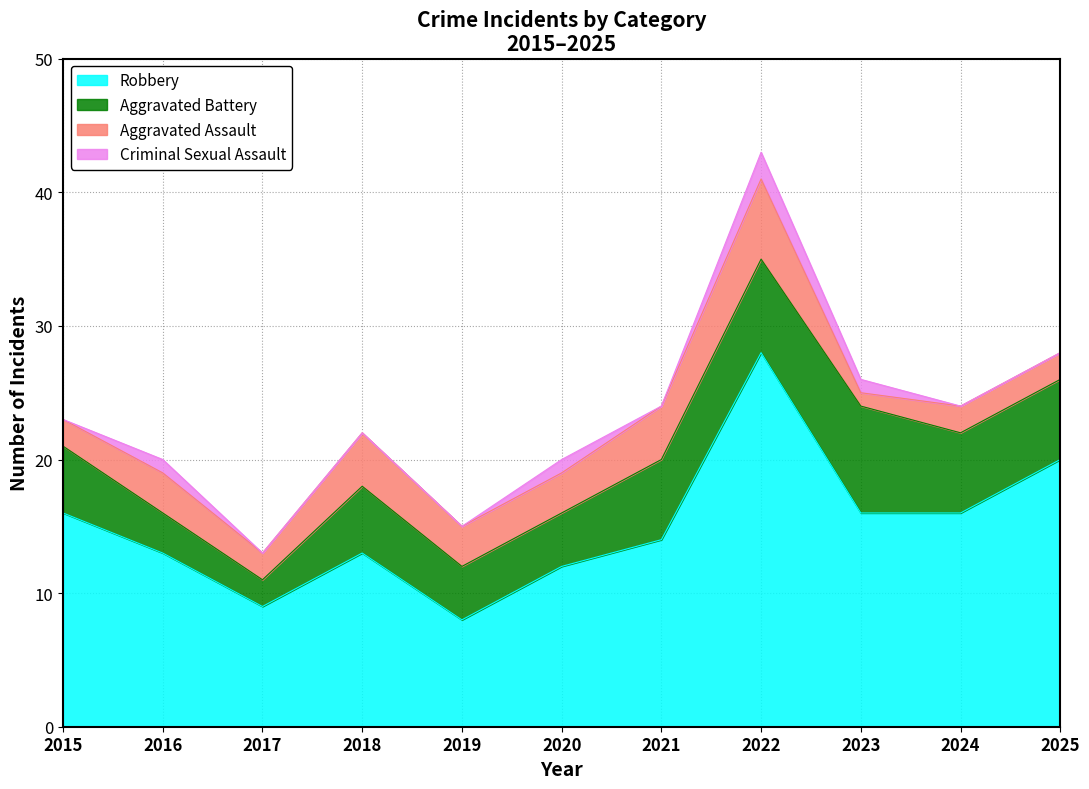

What are all the series names shown in the legend?

Robbery, Aggravated Battery, Aggravated Assault, Criminal Sexual Assault